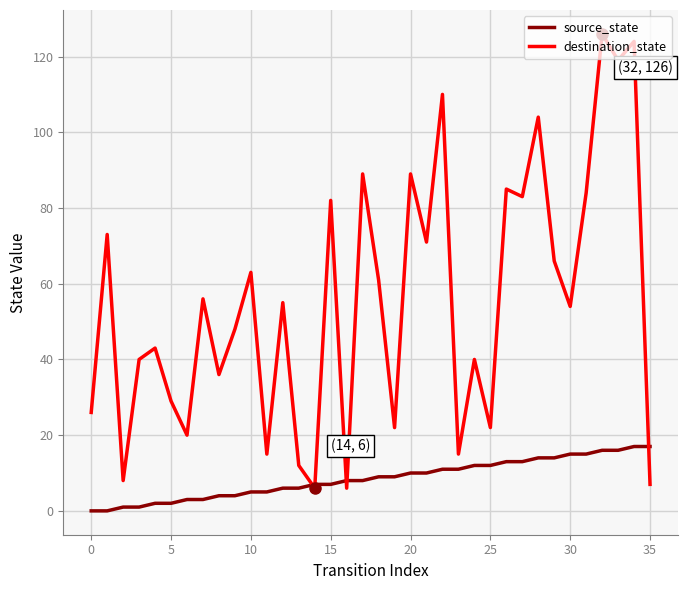

List the series in order of their peak value, lowest first.

source_state, destination_state